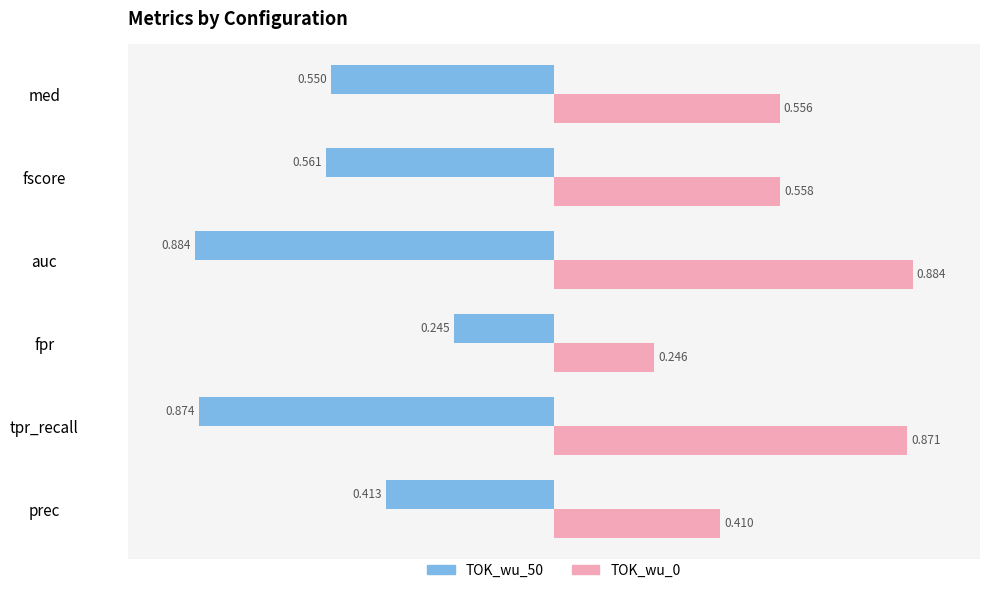

At which category does the chart reach its minimum across all series?

auc